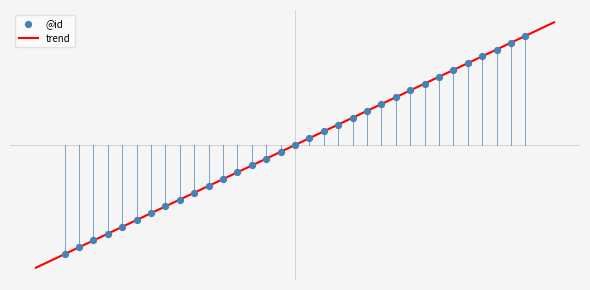

Between 1 and 4, which is larger?

4